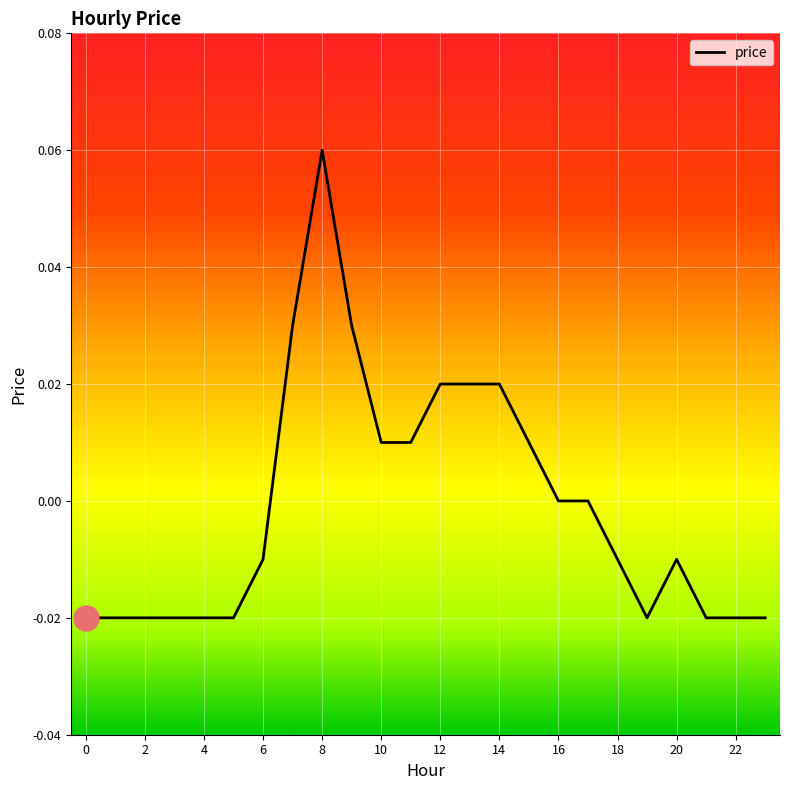

Count the values in the range 0 to 1.

11